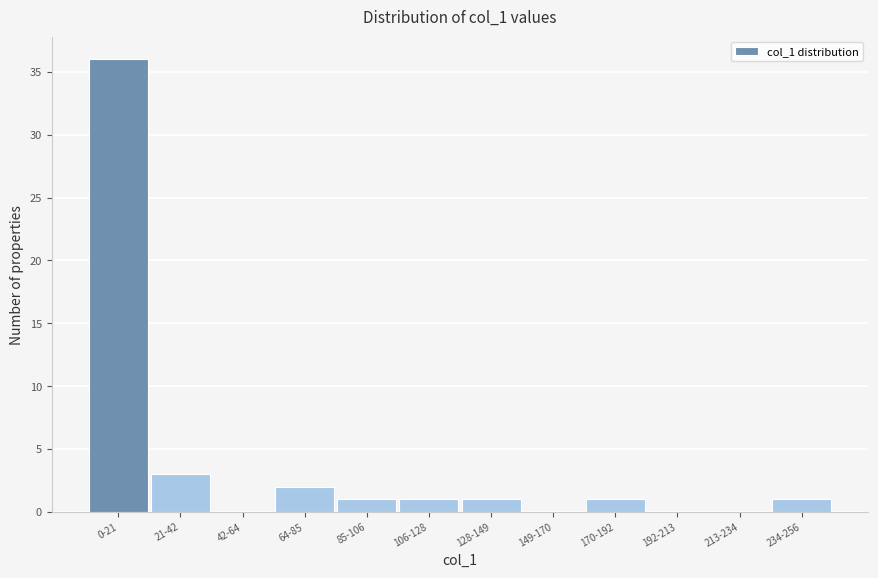

Reading right to left, extract all data points from this chart.

234-256=1	213-234=0	192-213=0	170-192=1	149-170=0	128-149=1	106-128=1	85-106=1	64-85=2	42-64=0	21-42=3	0-21=36